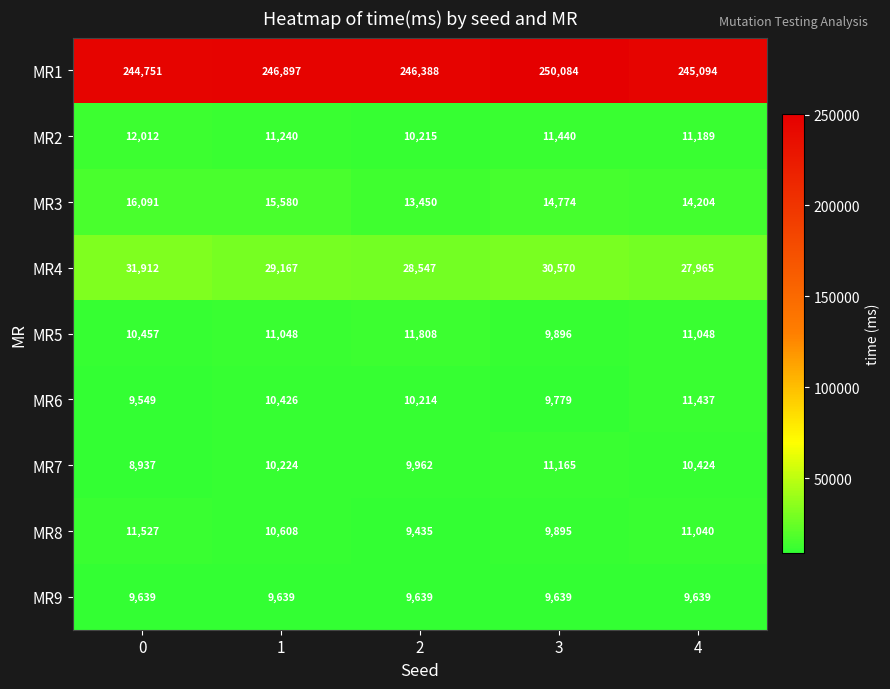

Which category has the highest value across all series?

3